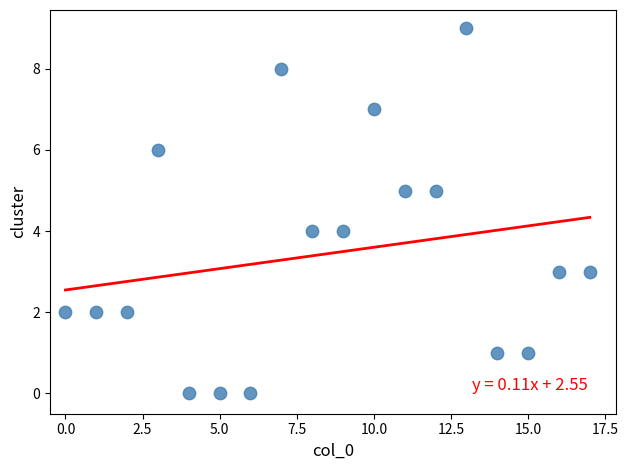

What is the range of Y values (max minus min)?

9